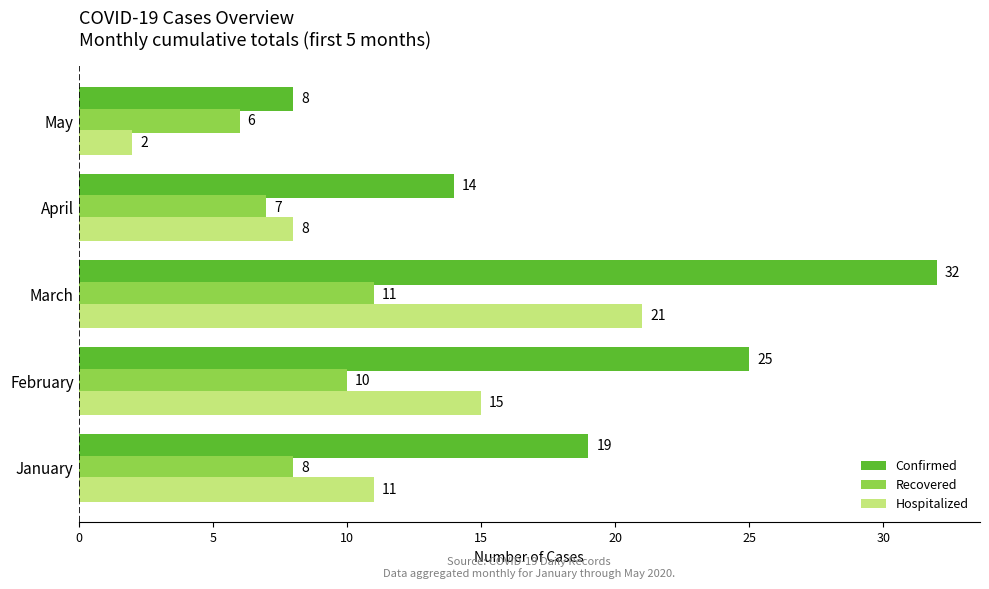

Which series has the widest spread of values?

Confirmed